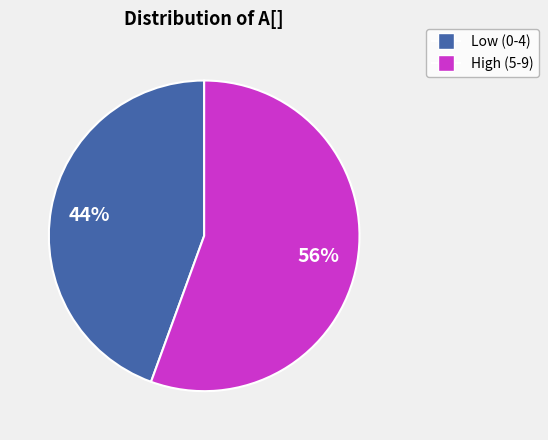

Which category has the biggest portion of the pie?

High (5-9)